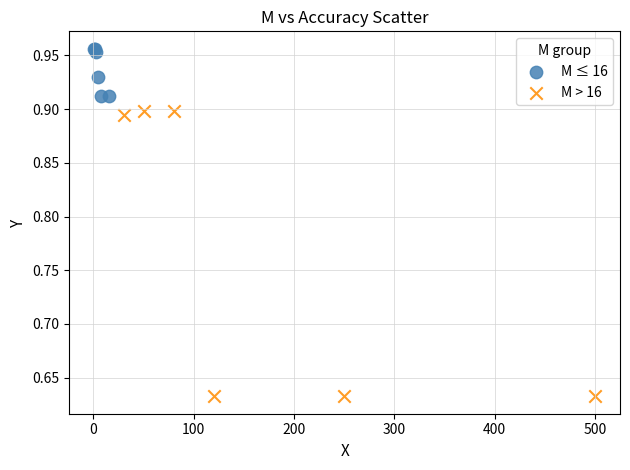

Which series reaches the maximum Y coordinate?

M ≤ 16